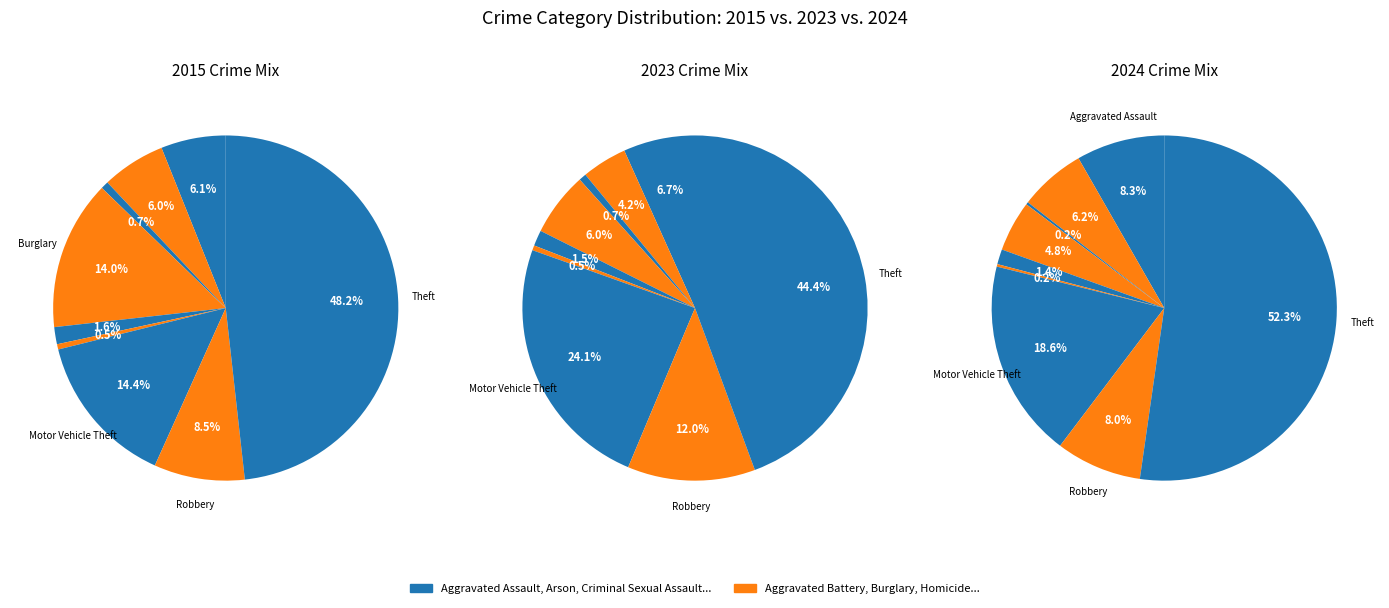

Is it true that values_2023 is 13% of the pie?

False